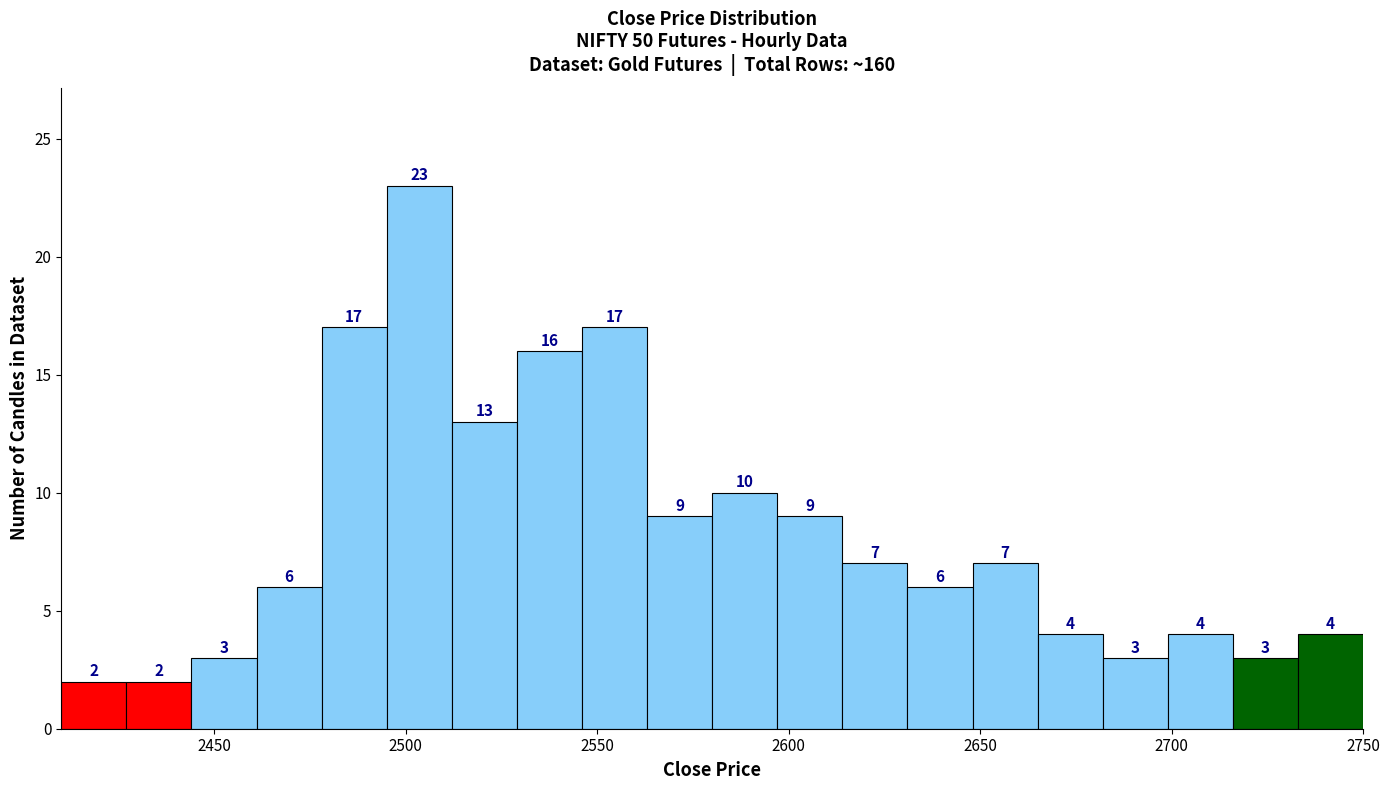

Read against the x-axis, roughly where is the centre of the tallest bar?

2505